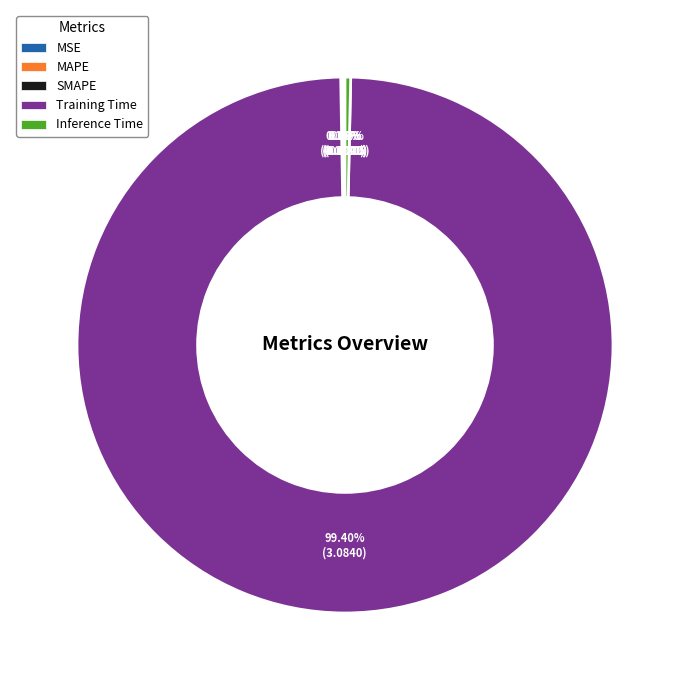

What is the largest slice in the pie chart?

Training Time